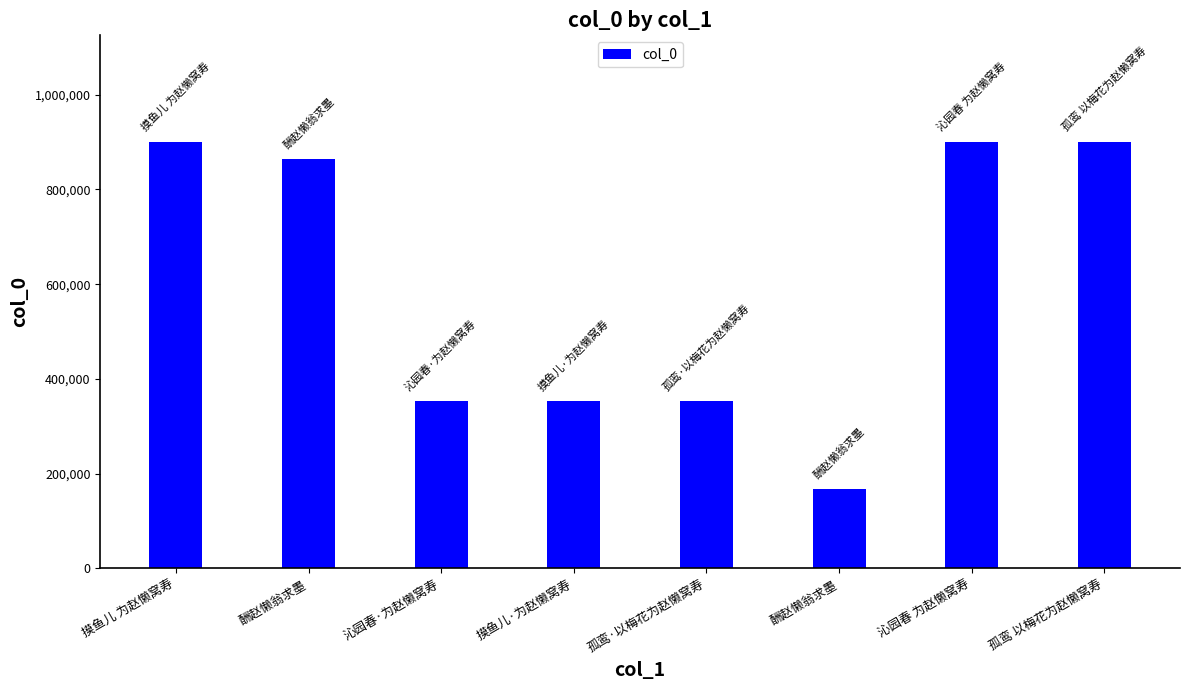

What is the label of the 6th bar from the right?

沁园春·为赵懒窝寿